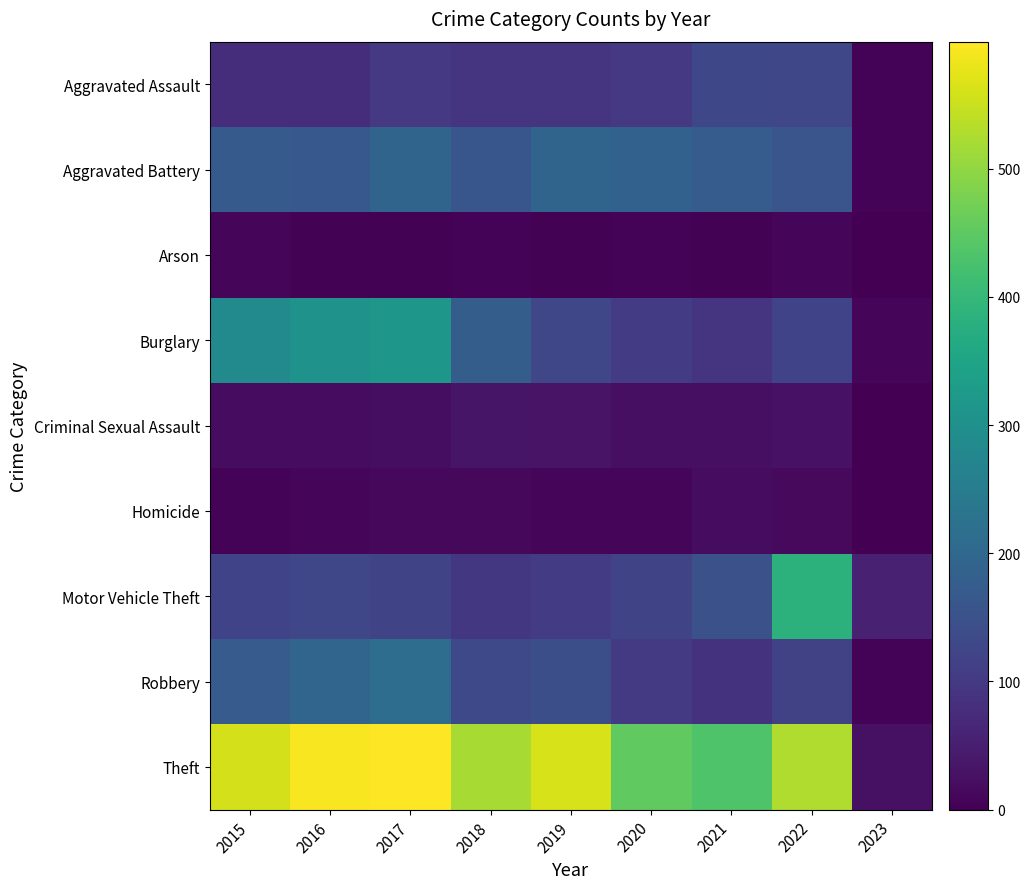

What is the total value across all series at 2017?

1585